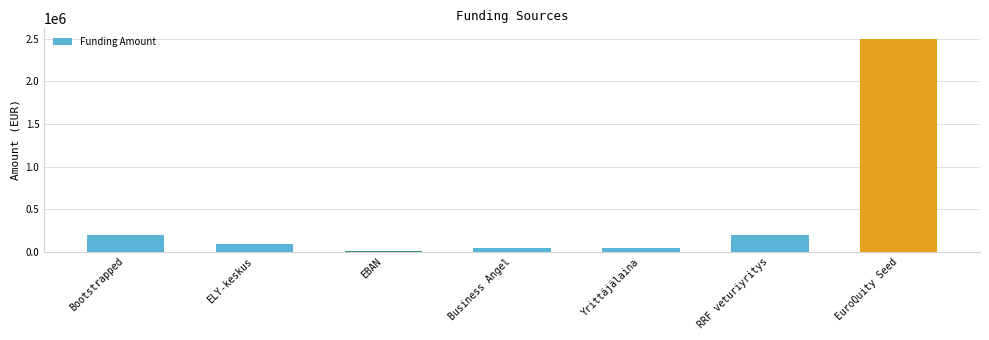

The chart shows a value of 200000 at Bootstrapped. True or false?

True